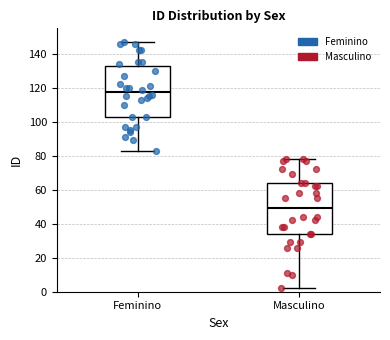

Which box has the highest median line?

Feminino